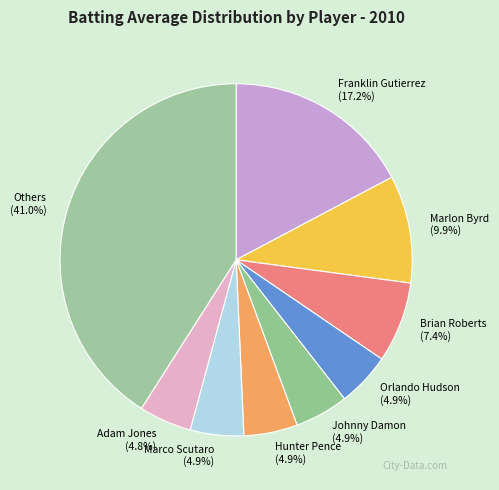

Does any single category account for the majority?

No